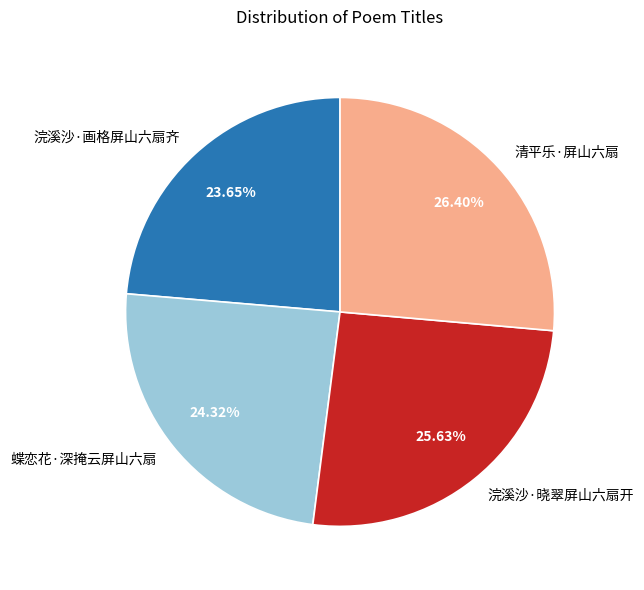

Does 清平乐·屏山六扇 account for over 50% of the chart?

No